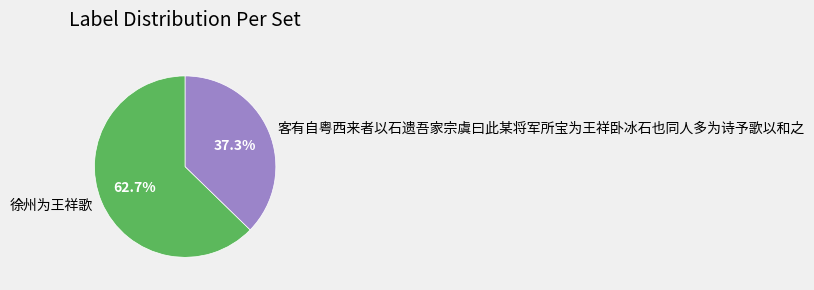

How many slices are in this pie chart?

2